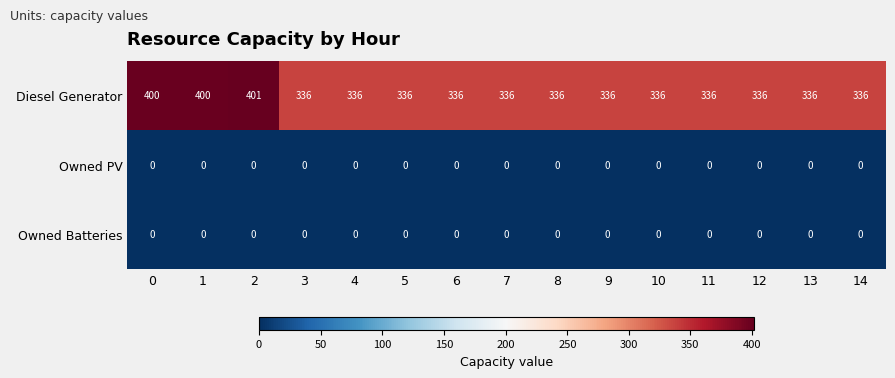

Is it true that Diesel Generator equals 605 at 7?

False